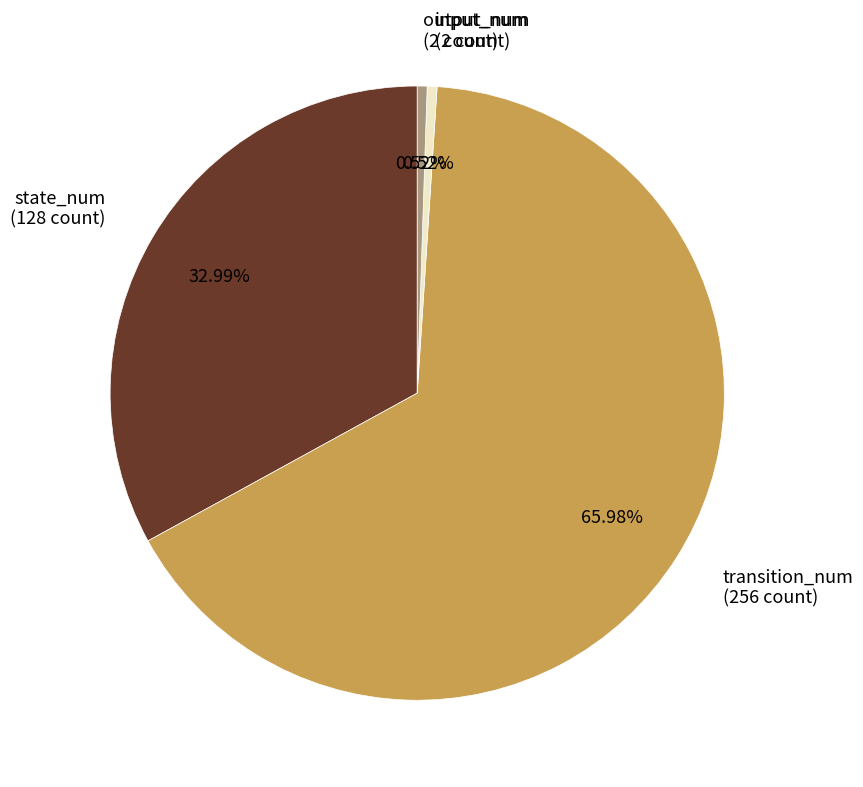

To the nearest percent, what is the combined percentage of state_num and output_num?

34%